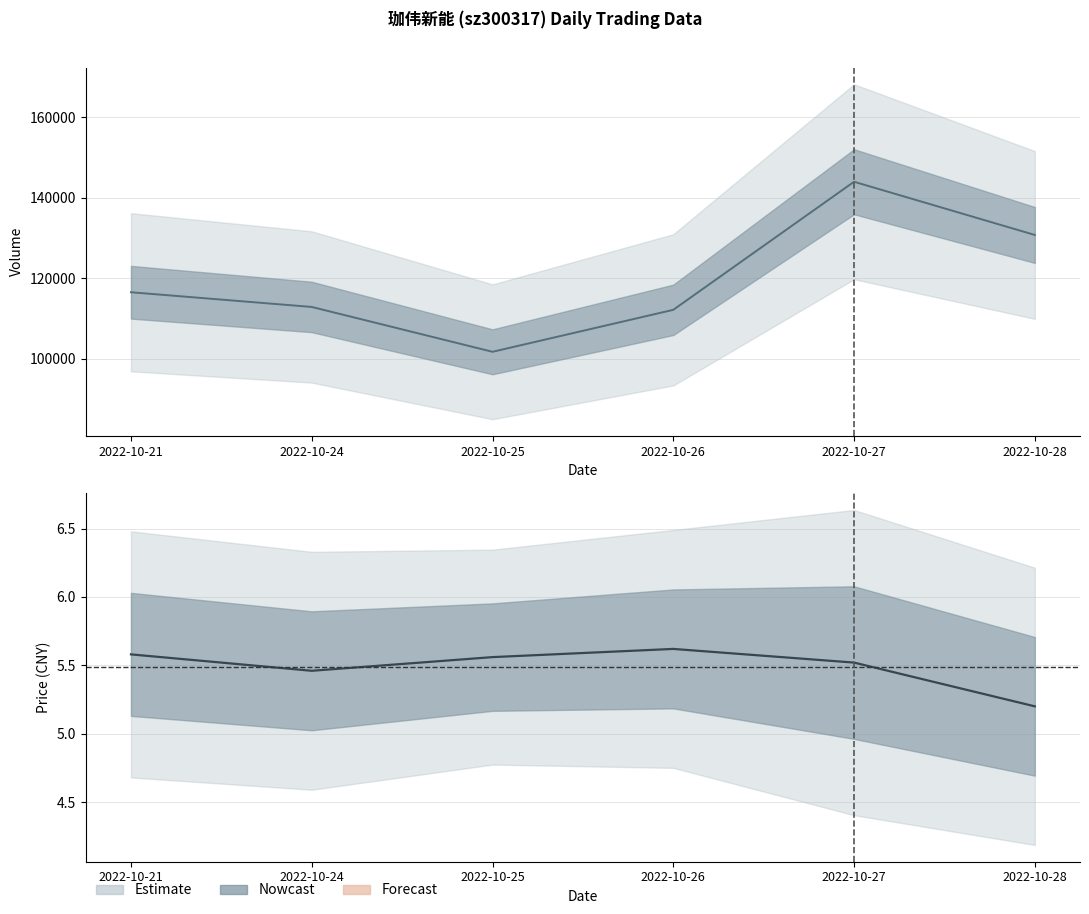

What is the spread (max minus min) of values at 2022-10-28?

130735.8